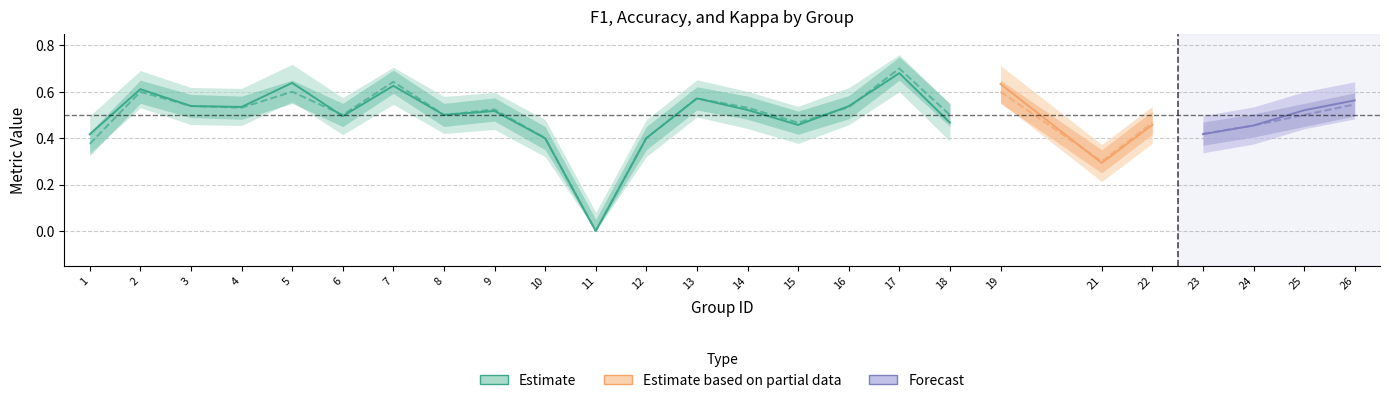

What is the approximate value of f1 at 1?

0.4